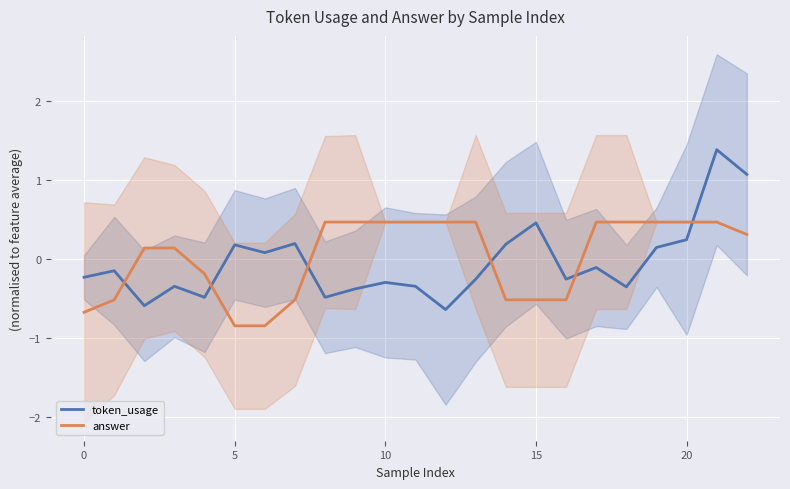

How many values in the token_usage series exceed 0?

9